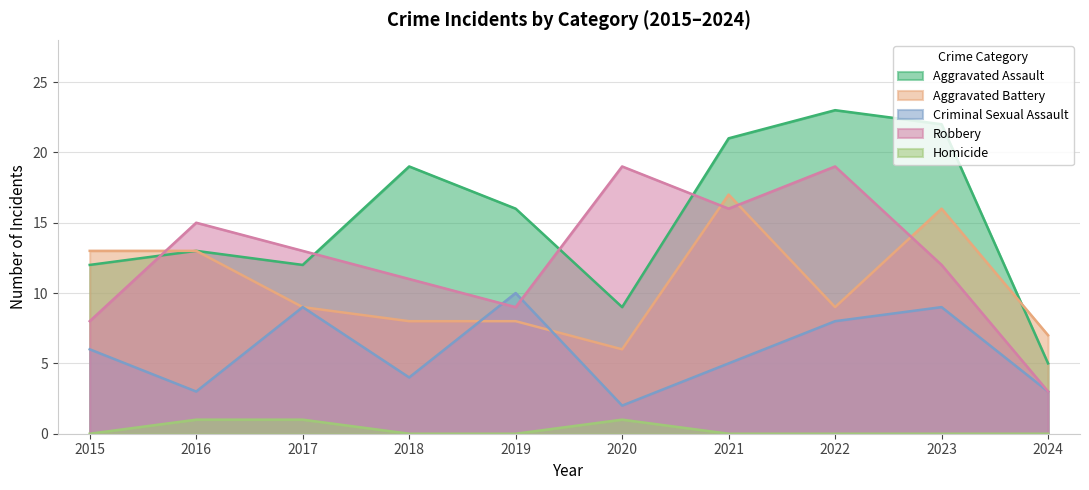

Is it true that Criminal Sexual Assault equals 5 at 2021?

True